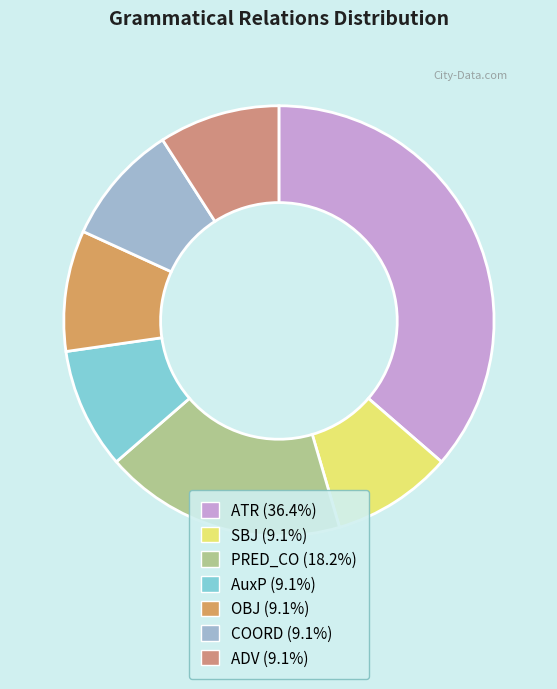

Does any single category account for the majority?

No